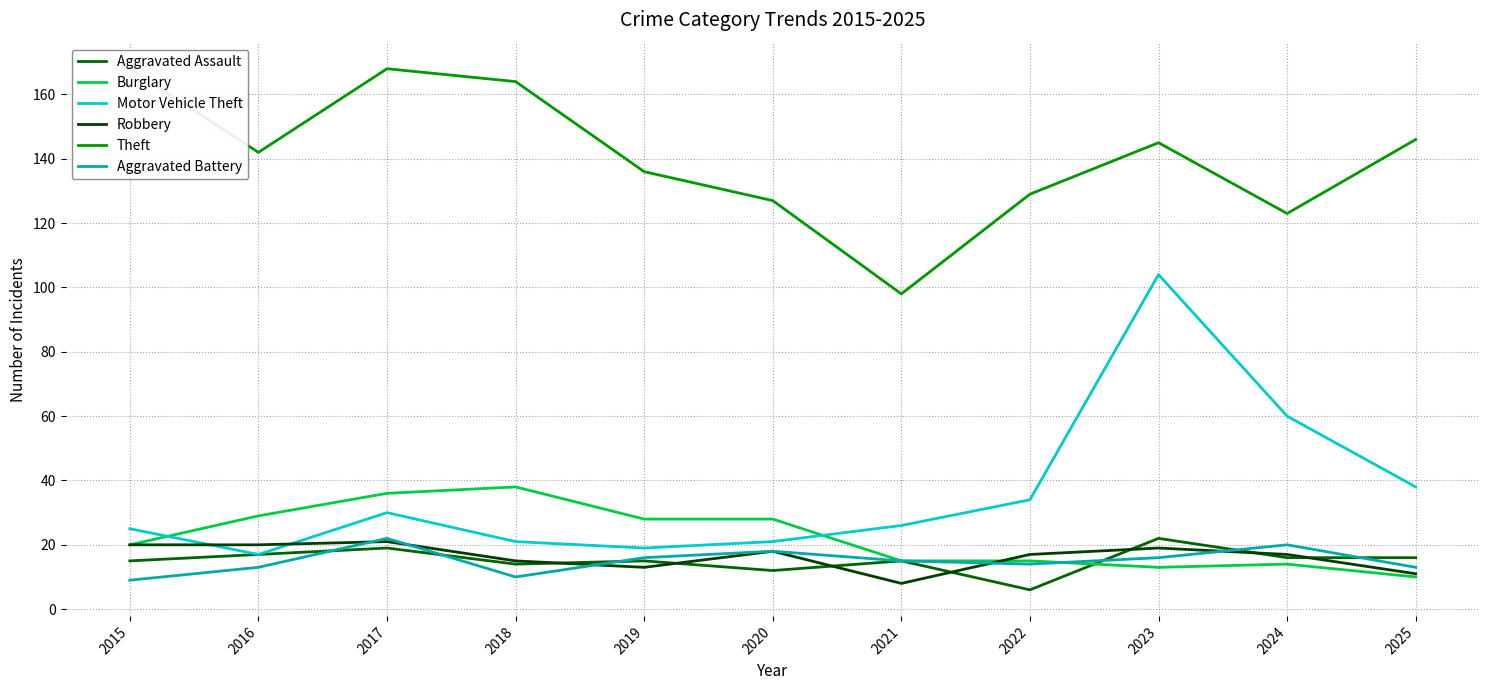

What is the difference between the highest and lowest values at 2025?

136